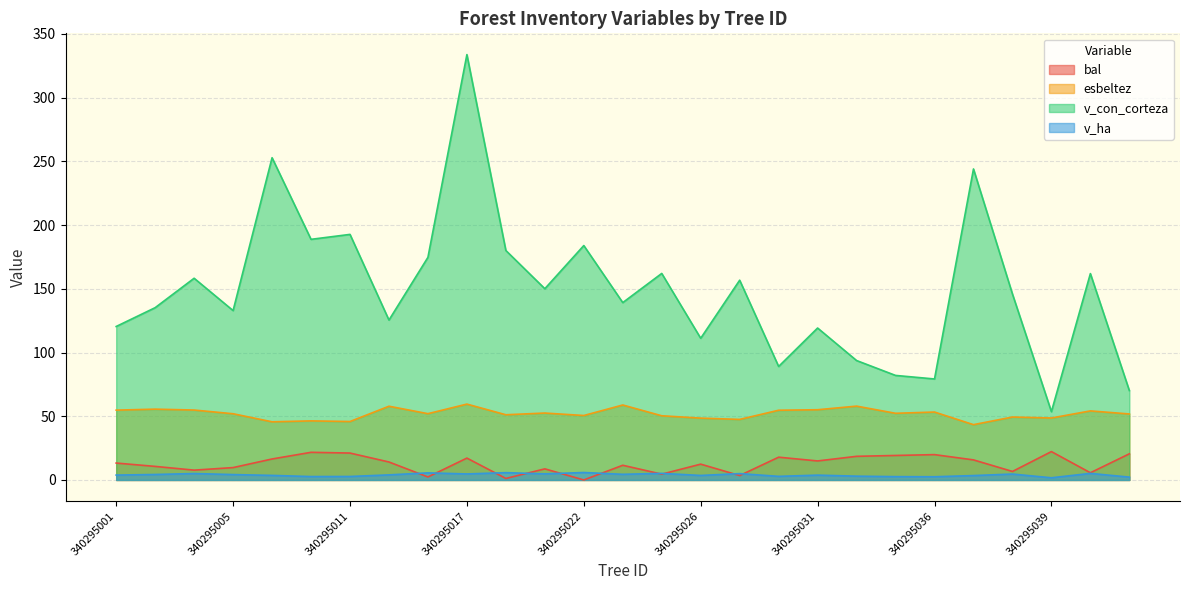

How many values in the bal series are below 13?

13